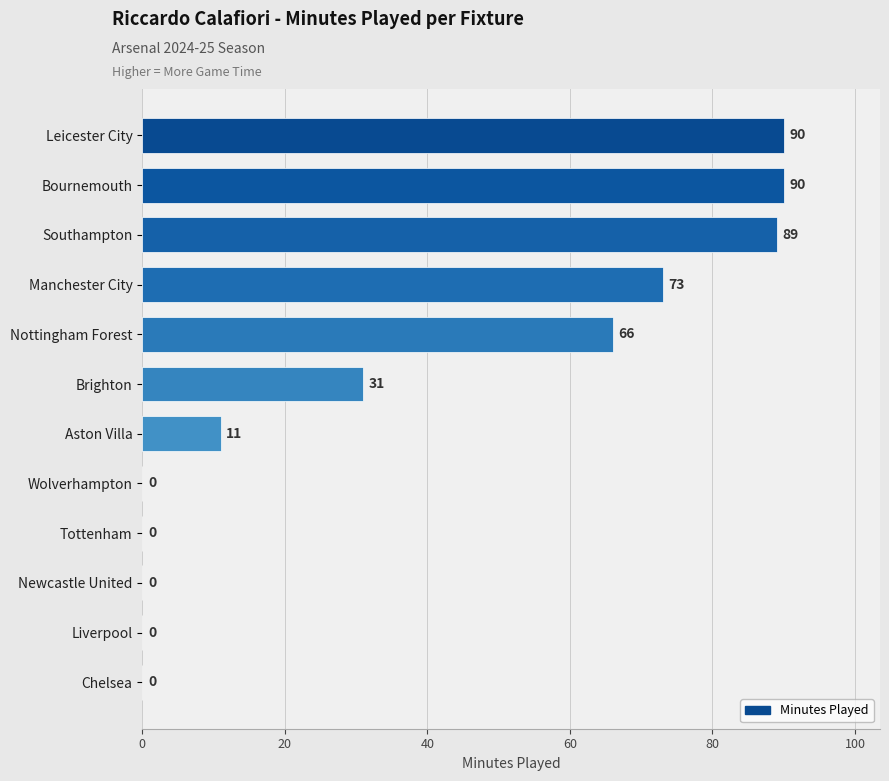

Where is the data nearest to the value 45?

Brighton